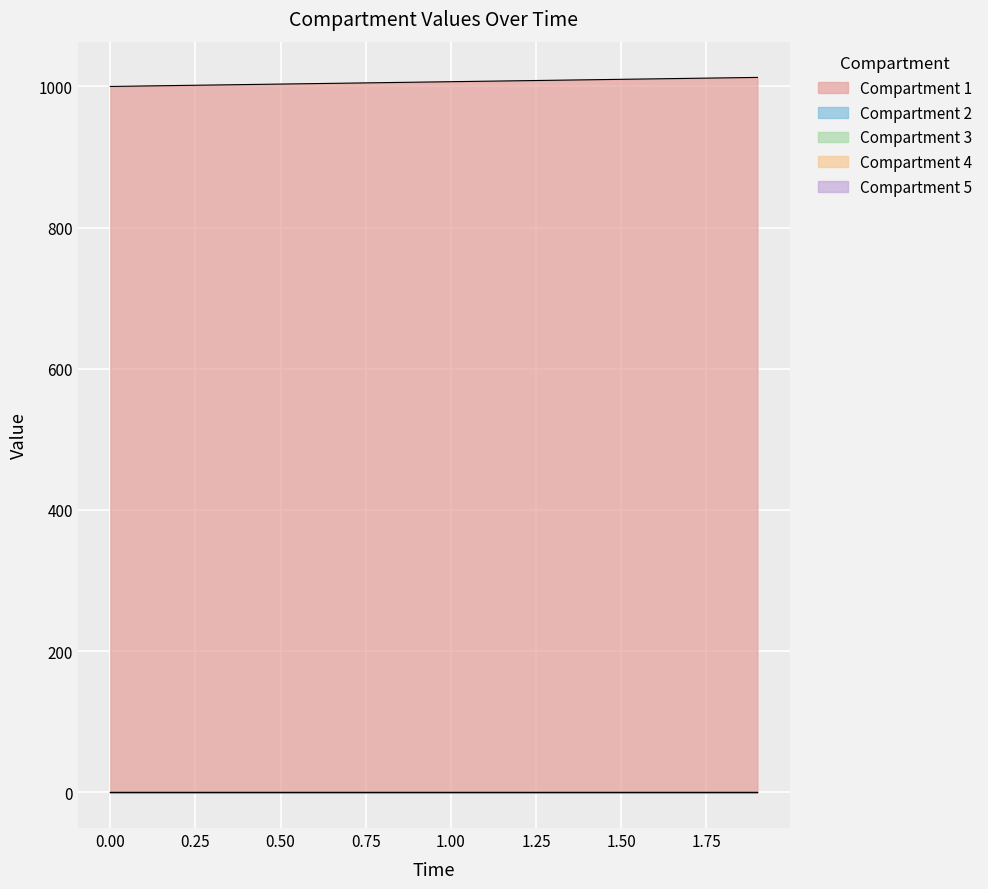

Where is Compartment 1 nearest to the value 1006?

0.9